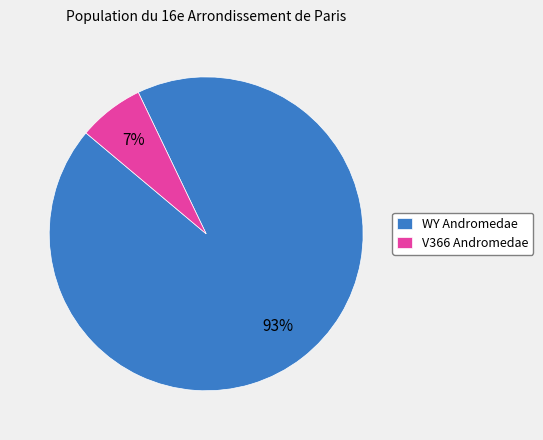

Which has a higher value, WY Andromedae or V366 Andromedae?

WY Andromedae